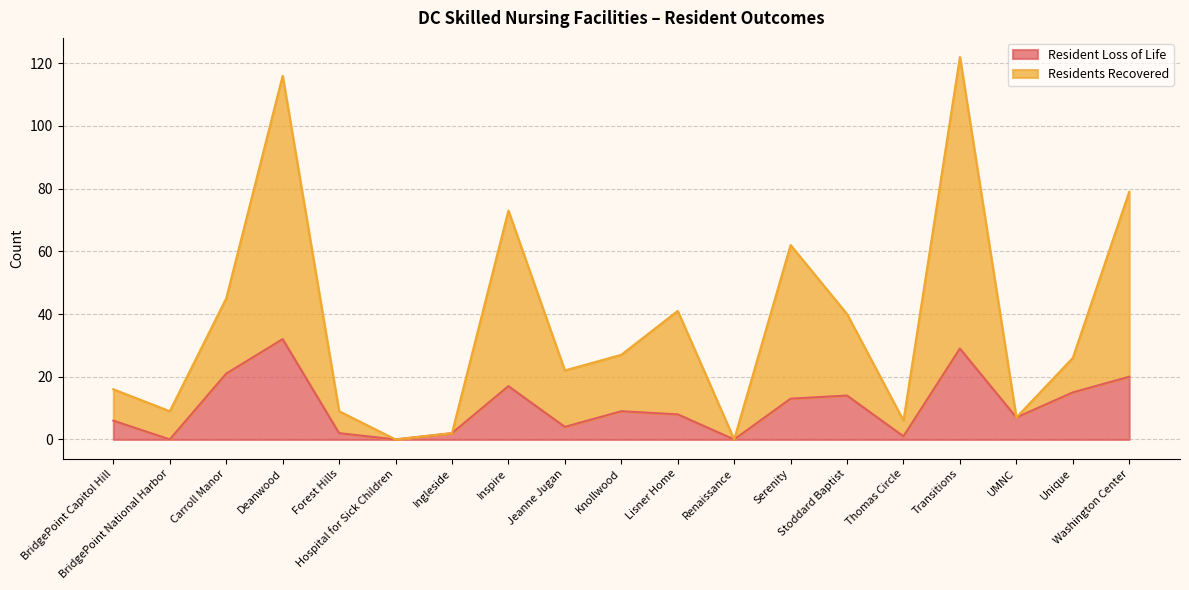

In Resident Loss of Life, how many points are higher than both neighbors (excluding endpoints)?

5